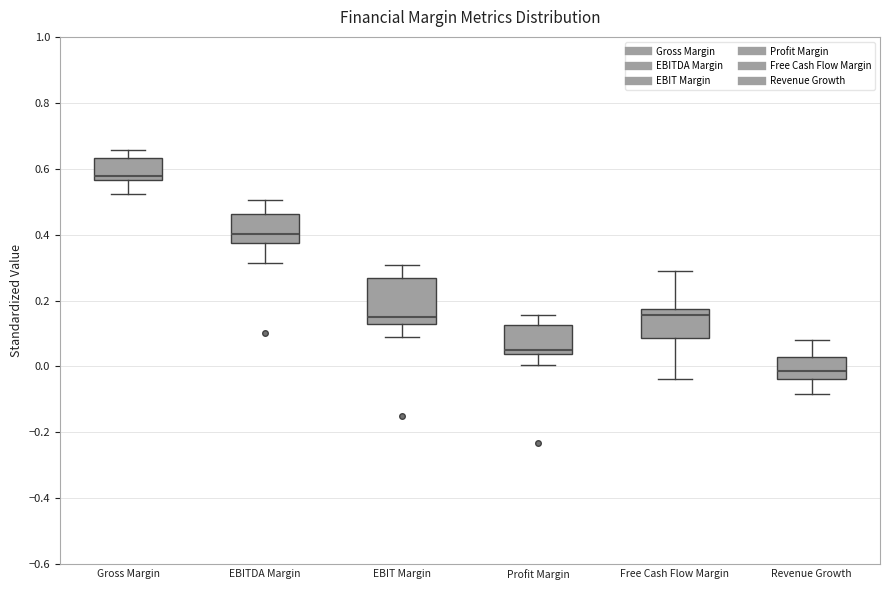

Reading left to right, transcribe this box plot: for each box, give where its median line is, the range the box spans, and where its two whiskers end, as read against the y-axis. The values are not printed on the chart, so give them approximately, as read against the axis.

Gross Margin: median 0.58, box 0.56 to 0.64, whiskers 0.52 to 0.66
EBITDA Margin: median 0.40, box 0.38 to 0.46, whiskers 0.32 to 0.50
EBIT Margin: median 0.14, box 0.12 to 0.26, whiskers 0.08 to 0.30
Profit Margin: median 0.06, box 0.04 to 0.12, whiskers 0.00 to 0.16
Free Cash Flow Margin: median 0.16, box 0.08 to 0.18, whiskers -0.04 to 0.30
Revenue Growth: median -0.02, box -0.04 to 0.02, whiskers -0.08 to 0.08